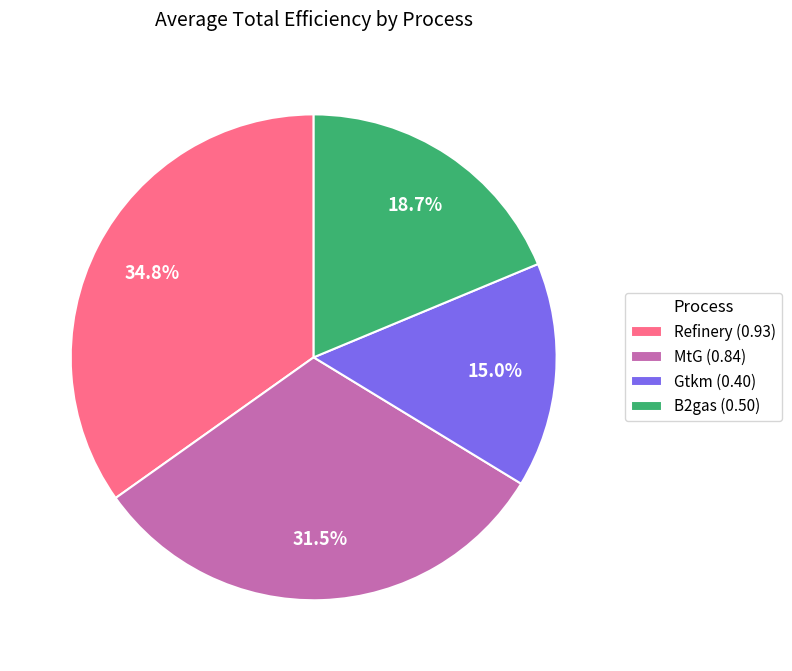

The B2gas slice represents 19% of the pie. True or false?

True